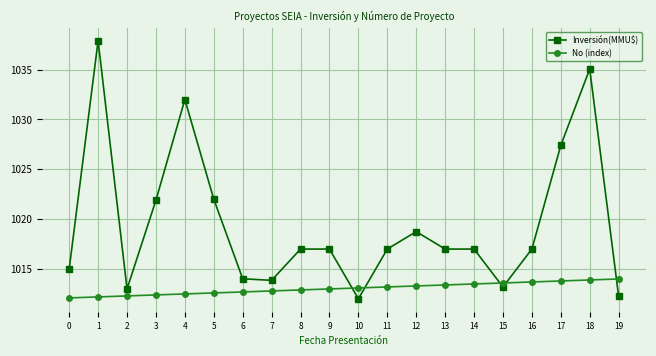

True or false: Inversión(MMU$) has a value of 1017.0 at 16.

True